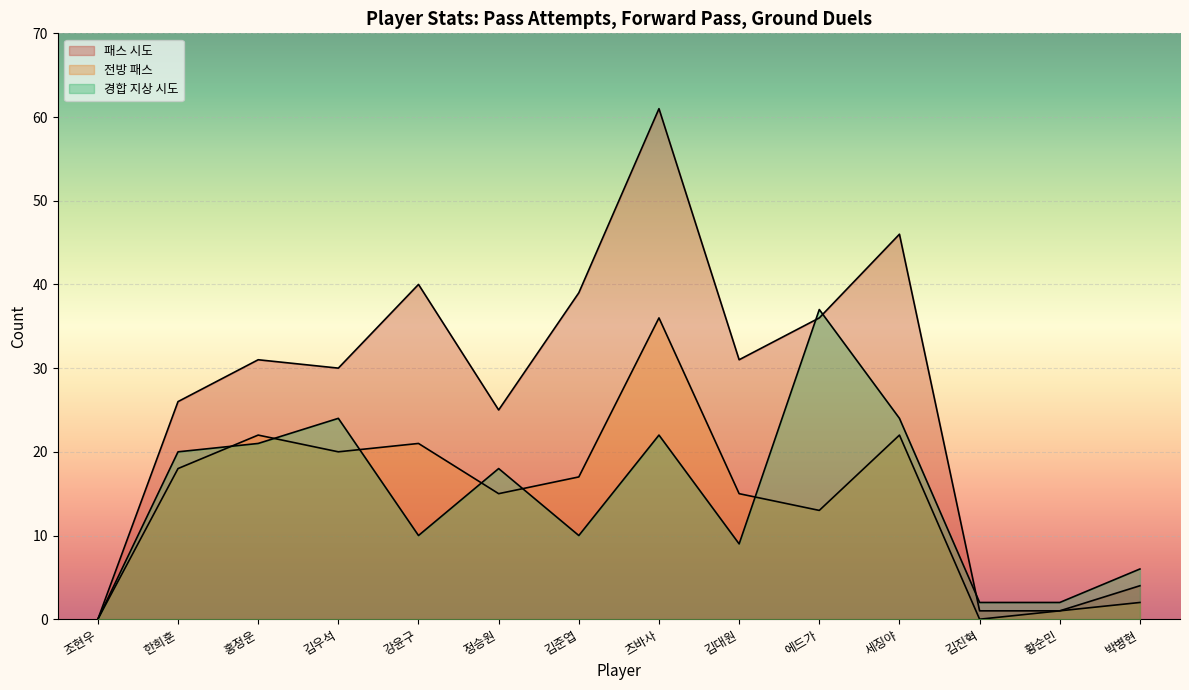

At which category does 전방 패스 reach its first local valley?

김우석